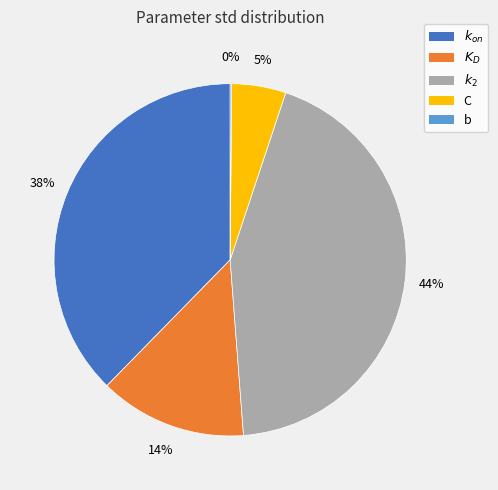

To the nearest percent, what portion does C represent?

5%